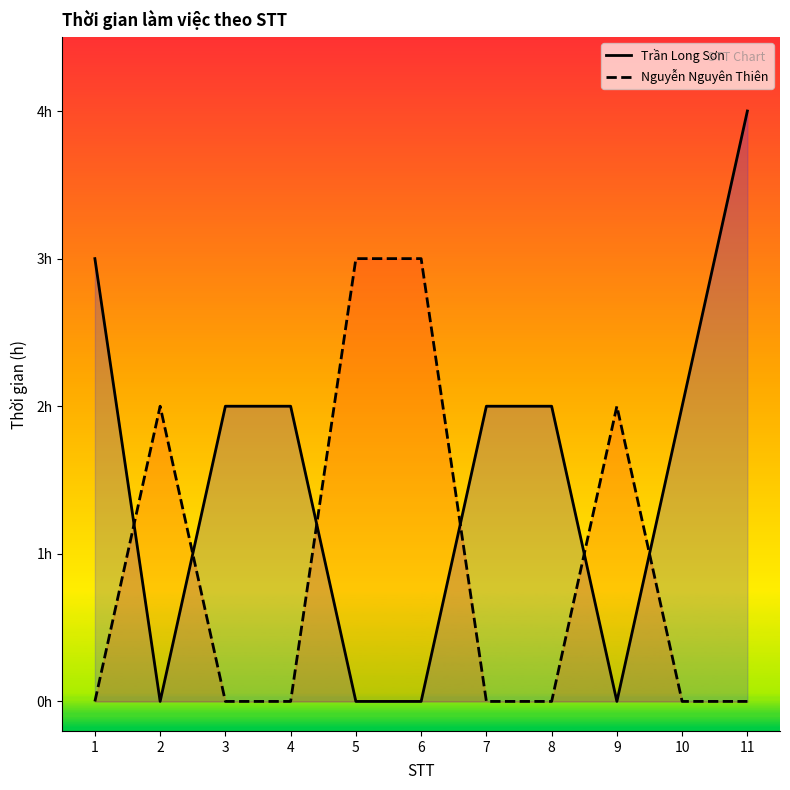

The Nguyễn Nguyên Thiên series shows -2 at 8. True or false?

False